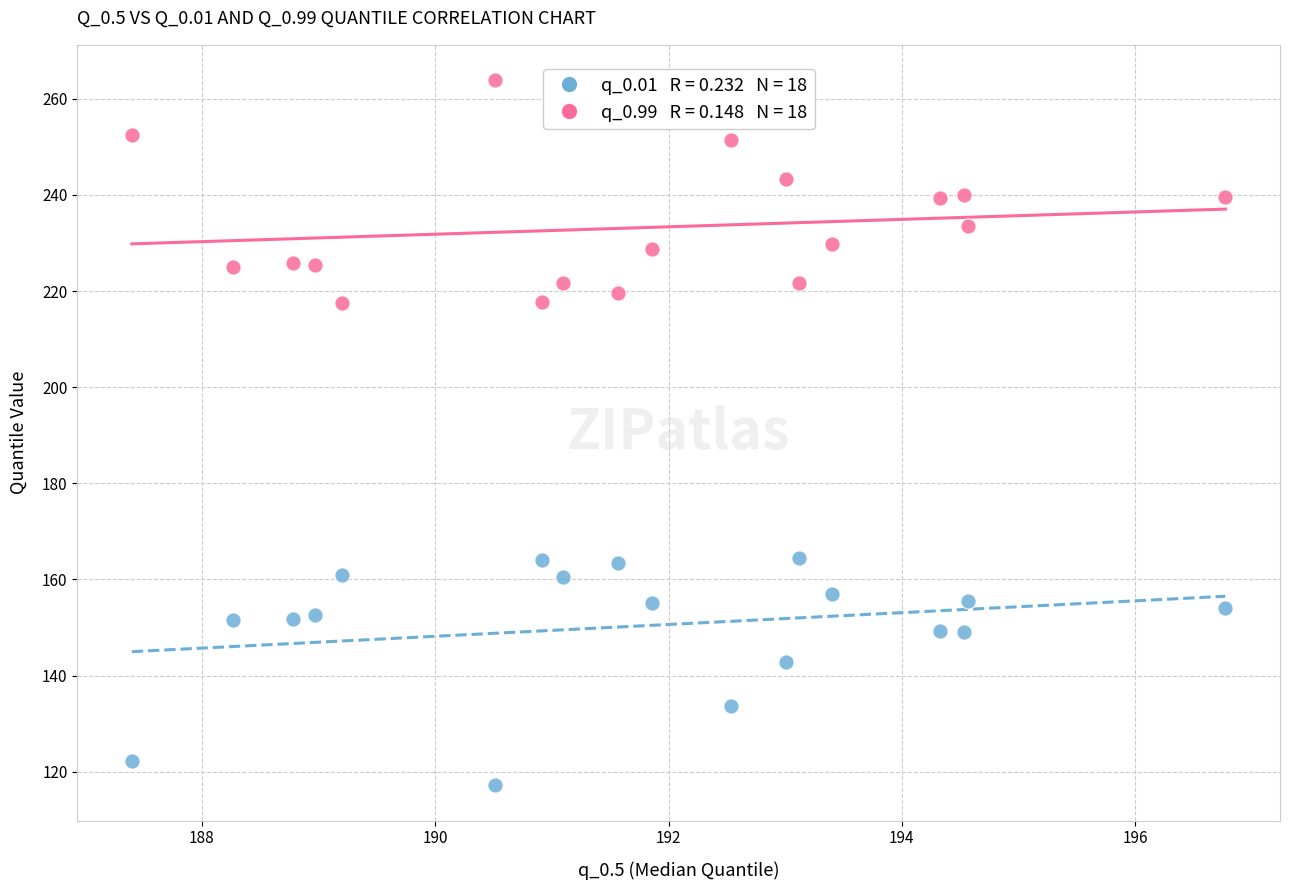

Across all data points, what is the range of Y values (max minus min)?

146.7